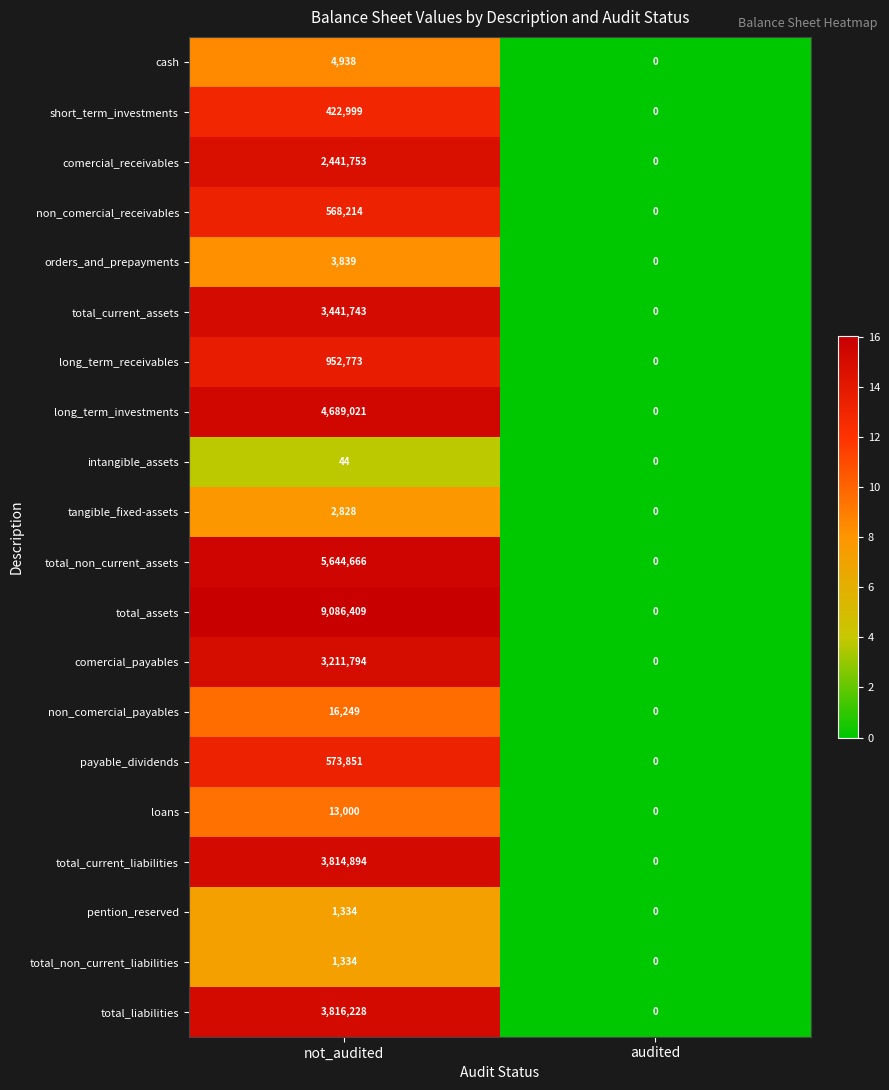

Which series has the widest spread of values?

total_assets